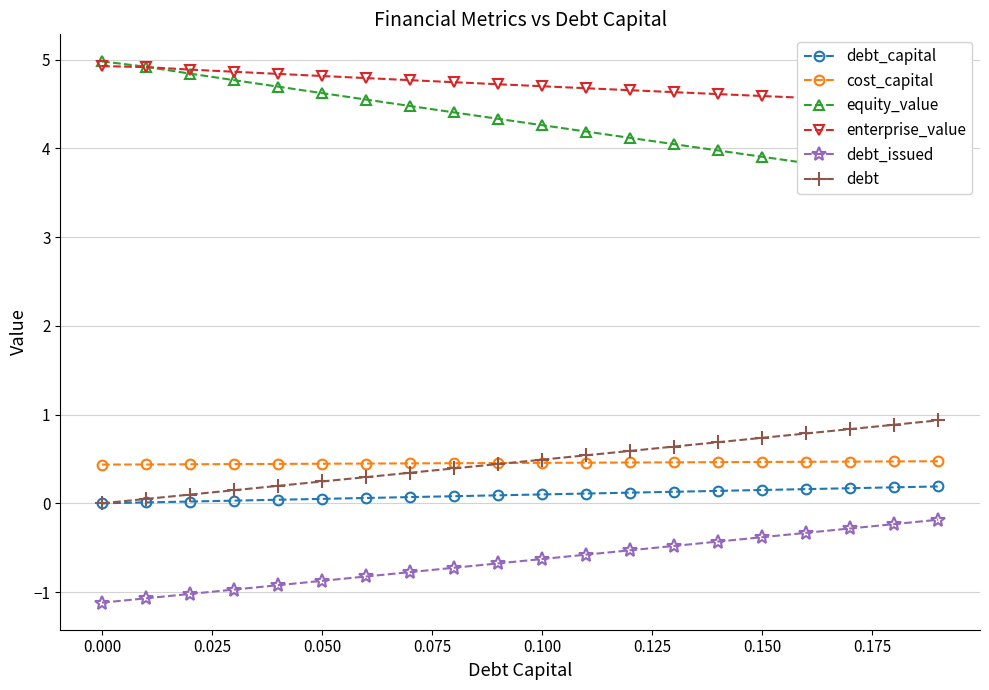

True or false: cost_capital and debt_issued cross at least once.

False